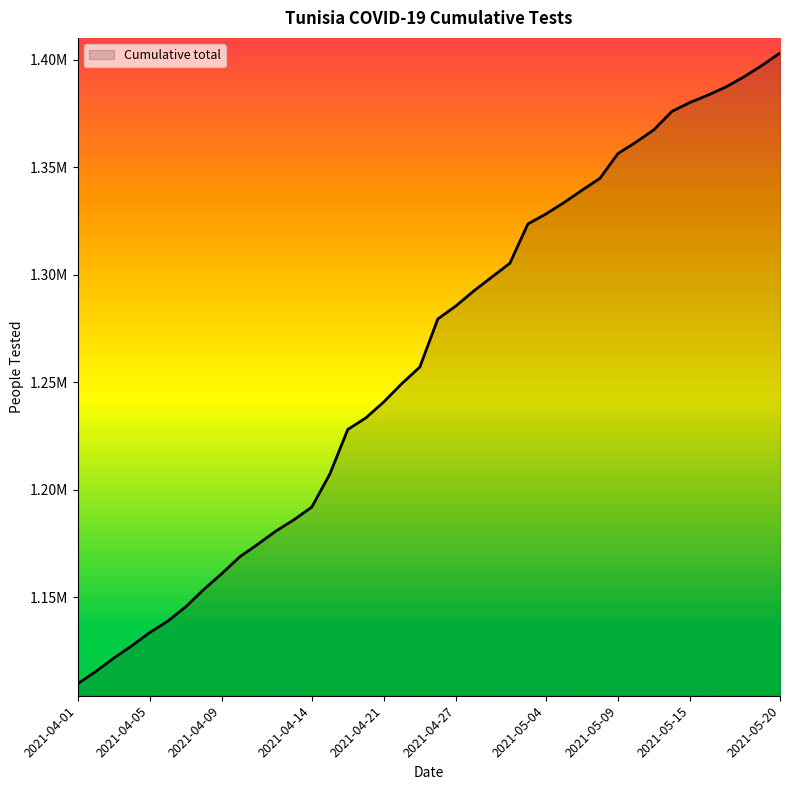

Does the chart have visible grid lines?

No